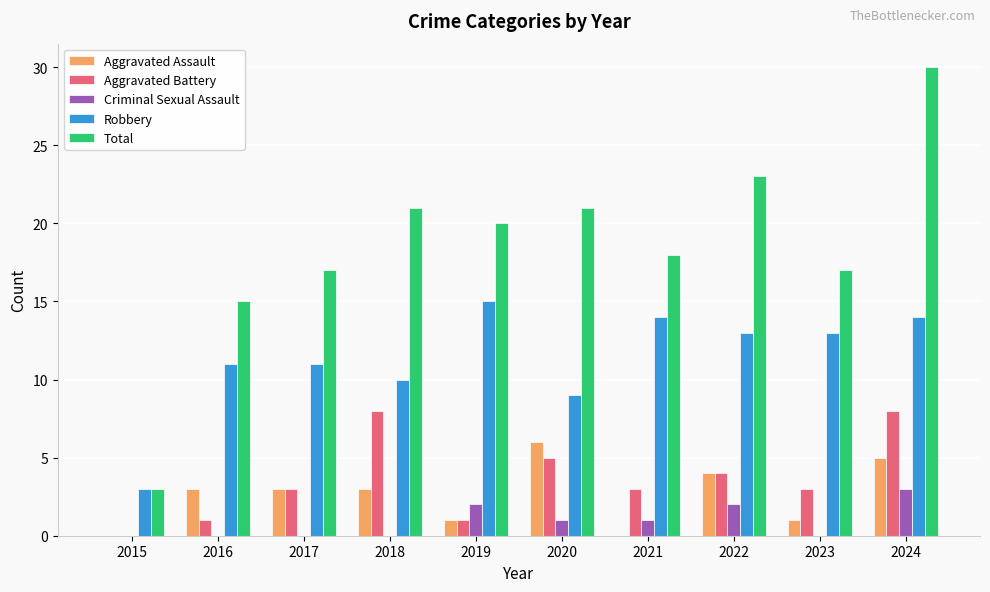

Reading left to right, extract all data points from this chart.

Aggravated Assault: 0	3	3	3	1	6	0	4	1	5
Aggravated Battery: 0	1	3	8	1	5	3	4	3	8
Criminal Sexual Assault: 0	0	0	0	2	1	1	2	0	3
Robbery: 3	11	11	10	15	9	14	13	13	14
Total: 3	15	17	21	20	21	18	23	17	30